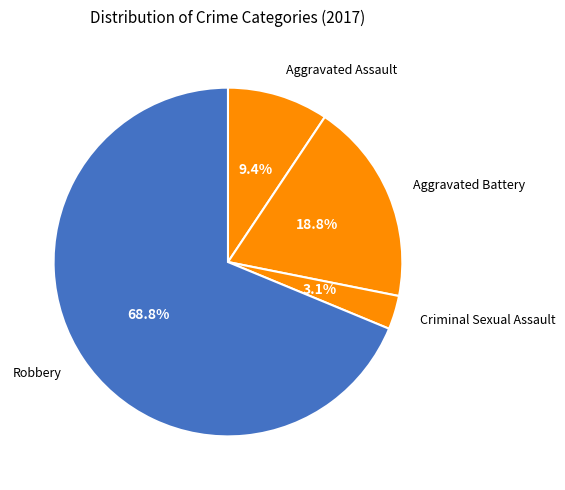

How many slices are in this pie chart?

4